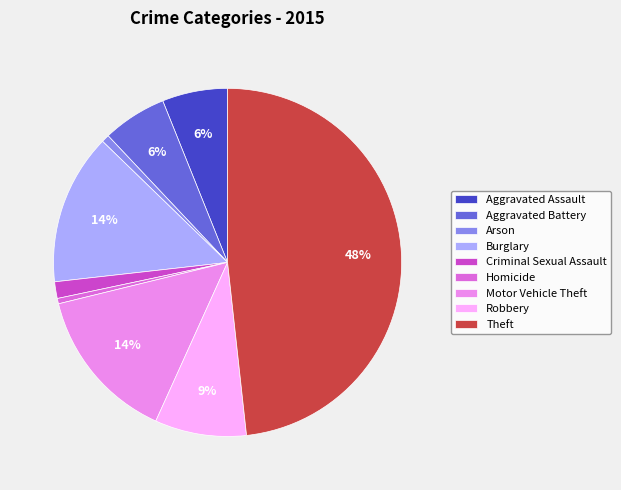

Approximately how many times larger is the value at Criminal Sexual Assault compared to Aggravated Battery?

0.3